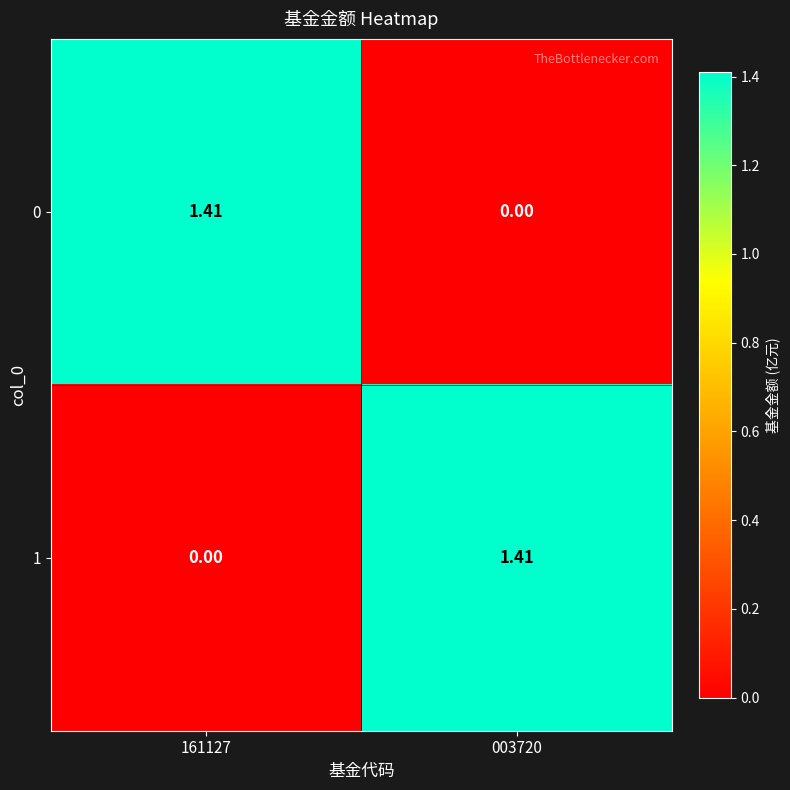

Is the value of 0 at 161127 greater than the value of 1 at 161127?

Yes